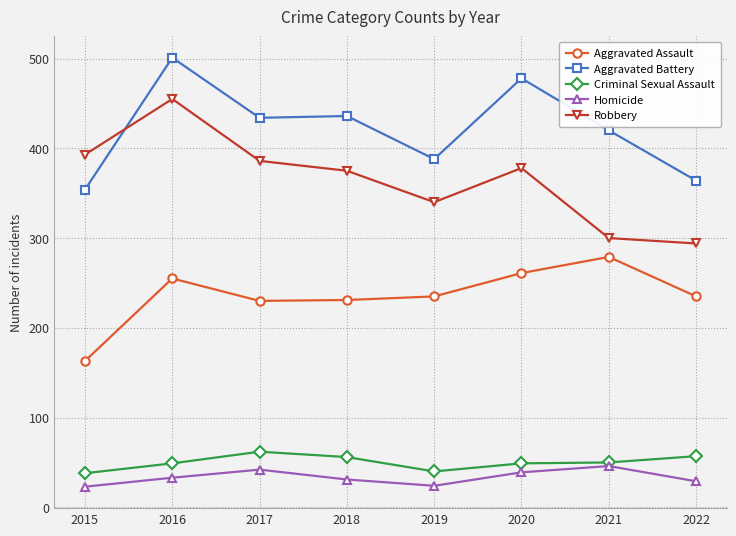

What is the difference between the maximum and minimum values in the Criminal Sexual Assault series?

24